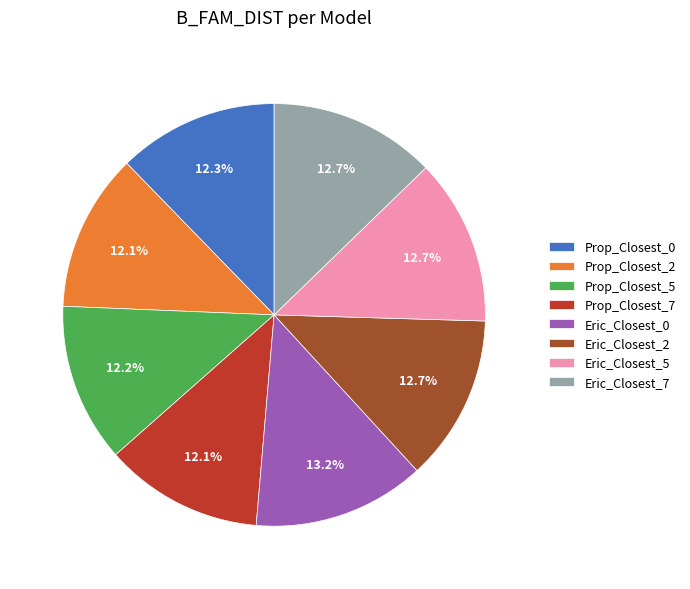

Which has a higher value, Prop_Closest_2 or Eric_Closest_7?

Eric_Closest_7